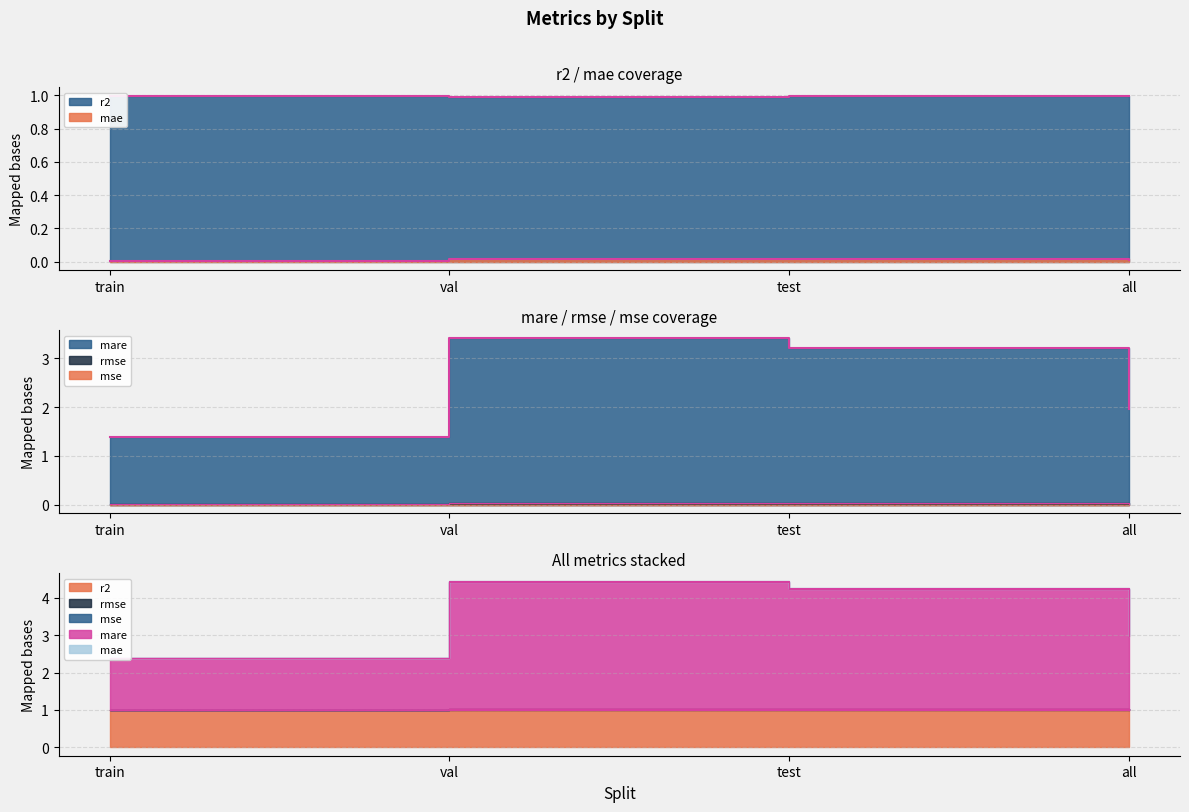

How many data points does each series have?

4